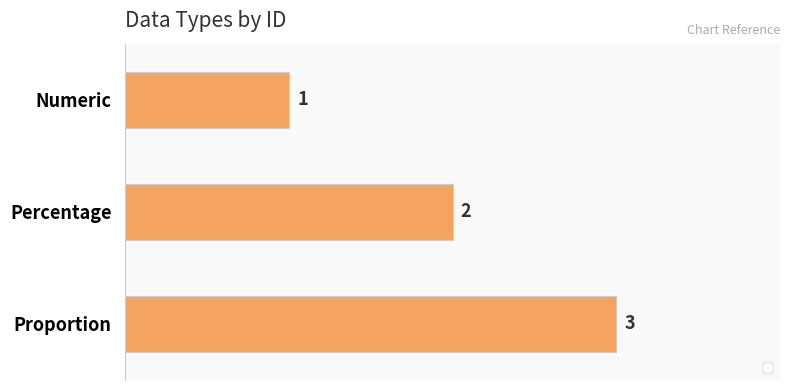

What is the label of the 2nd bar from the top?

Percentage